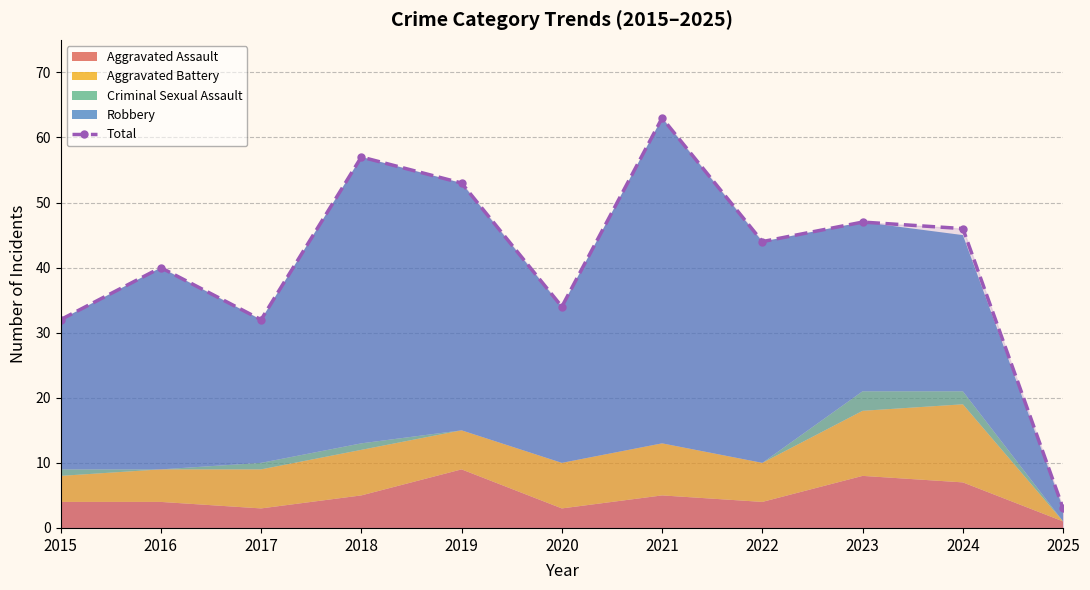

What is the smallest value displayed?

3